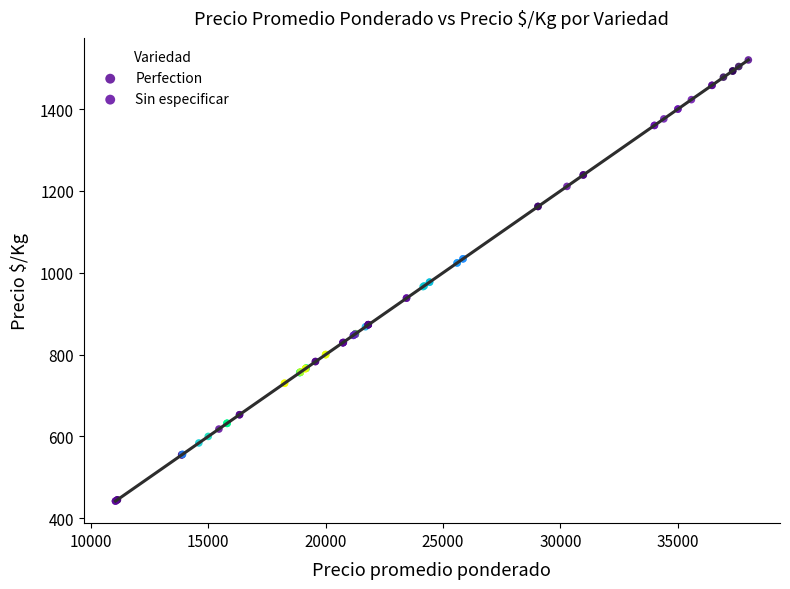

Which series has the widest spread of Y values?

Perfection